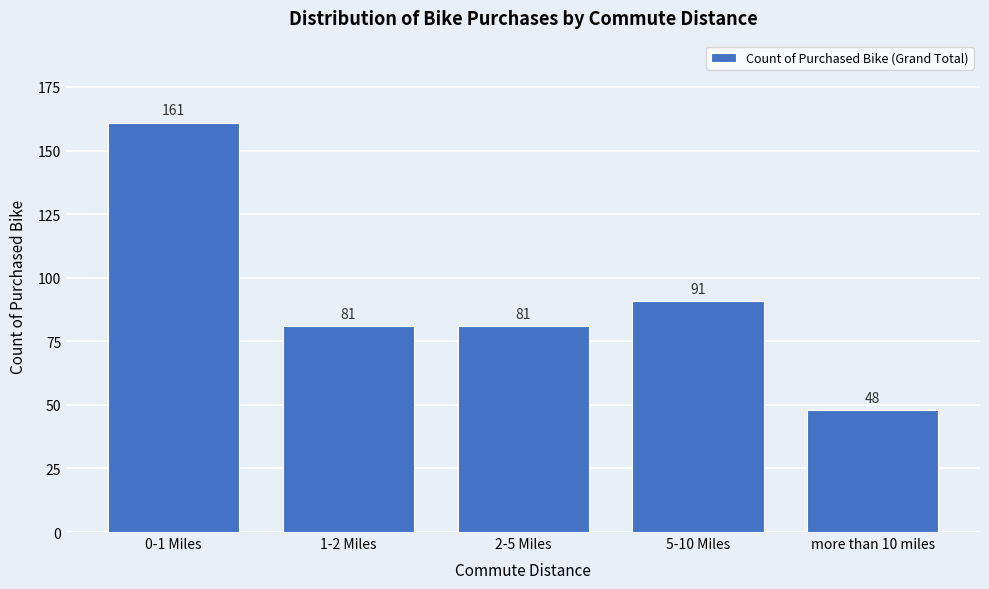

Reading left to right, list all the values displayed in this chart.

0-1 Miles=161	1-2 Miles=81	2-5 Miles=81	5-10 Miles=91	more than 10 miles=48